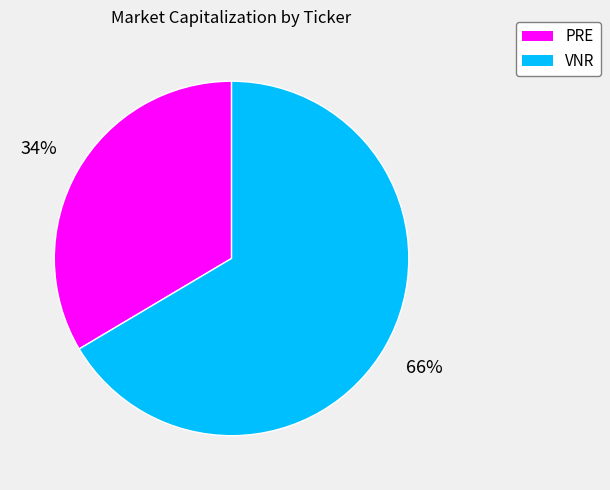

Does VNR account for over 50% of the chart?

Yes